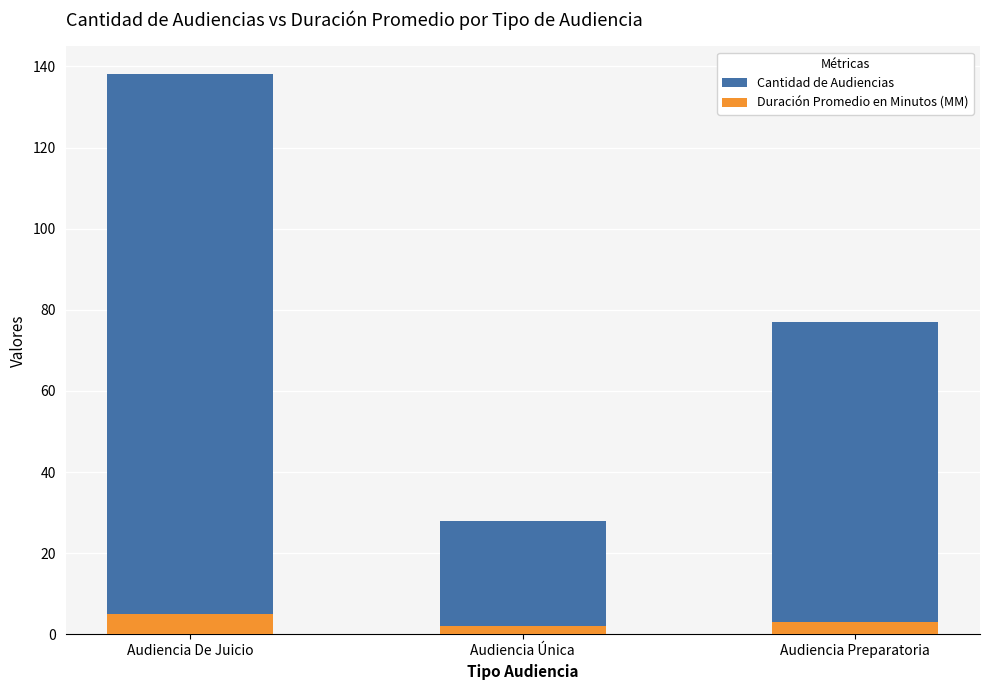

How many bars are there in total?

6